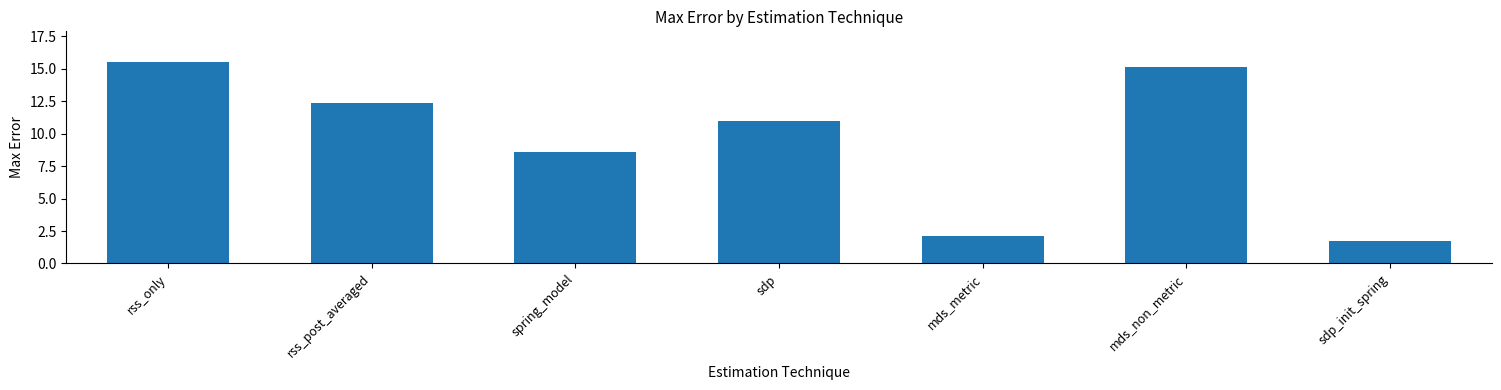

What is the value of the 6th bar from the left?

15.2